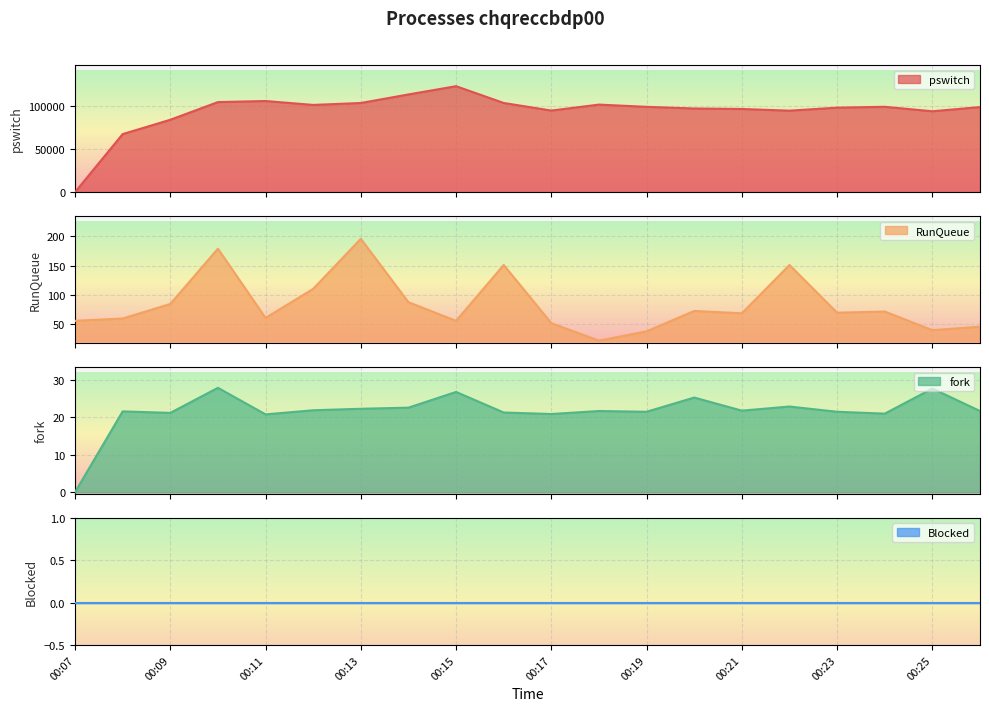

What is the value of the RunQueue point at the 11th from the left?

51.0